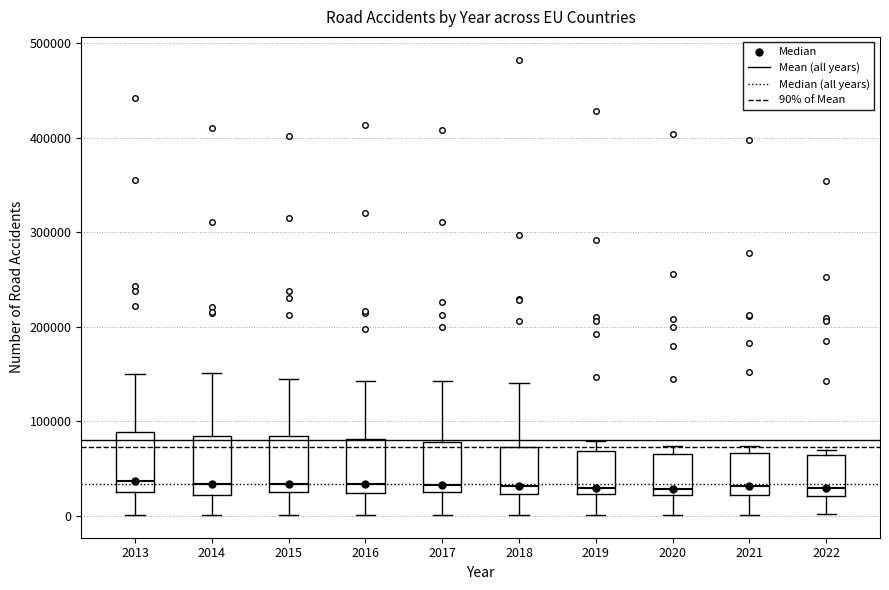

Reading left to right, read every box against the y-axis: the position of its median line, the range the box covers, and the ends of its whiskers. The values are not printed on the chart, so give them approximately, as read against the axis.

2013: median 40000, box 30000 to 90000, whiskers 0 to 150000
2014: median 30000, box 20000 to 80000, whiskers 0 to 150000
2015: median 30000, box 20000 to 80000, whiskers 0 to 150000
2016: median 30000, box 20000 to 80000, whiskers 0 to 140000
2017: median 30000, box 20000 to 80000, whiskers 0 to 140000
2018: median 30000, box 20000 to 70000, whiskers 0 to 140000
2019: median 30000, box 20000 to 70000, whiskers 0 to 80000
2020: median 30000, box 20000 to 70000, whiskers 0 to 70000 (just above the box's upper edge)
2021: median 30000, box 20000 to 70000, whiskers 0 to 70000 (just above the box's upper edge)
2022: median 30000, box 20000 to 60000, whiskers 0 to 70000